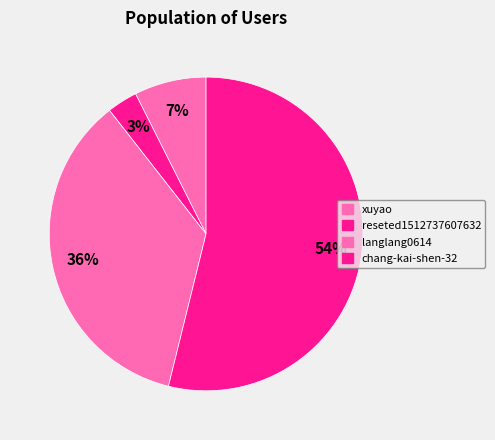

What percentage is the xuyao slice, to the nearest percent?

7%